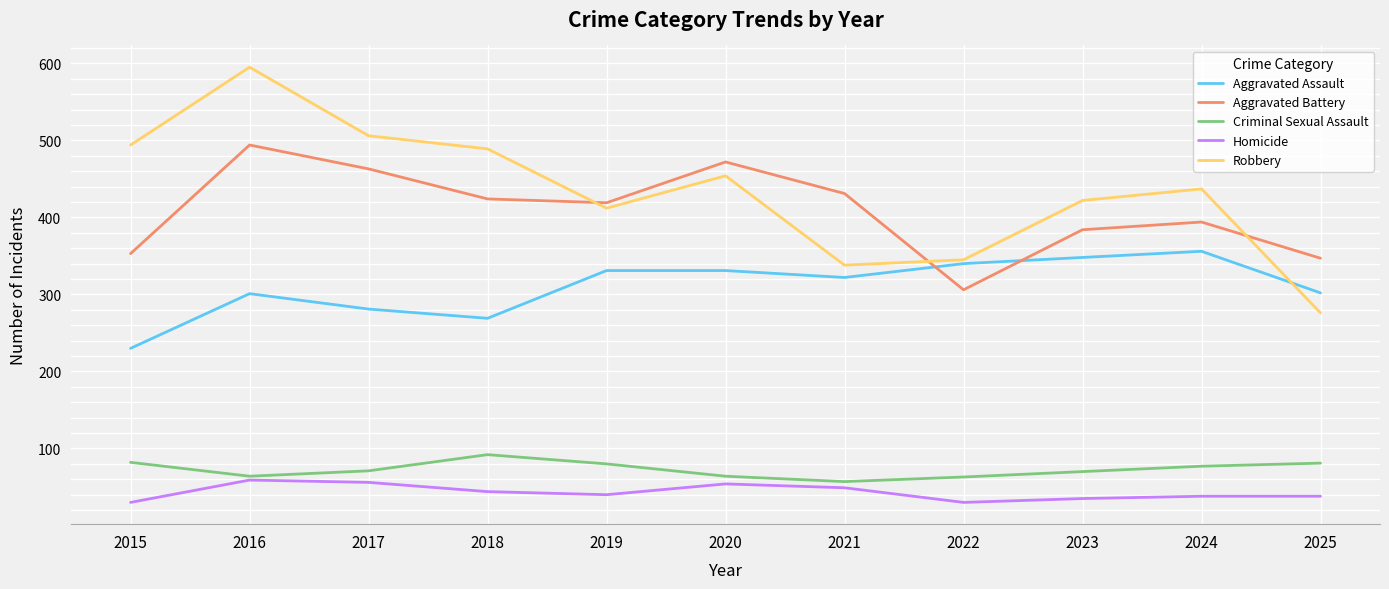

True or false: Aggravated Assault and Criminal Sexual Assault cross at least once.

False